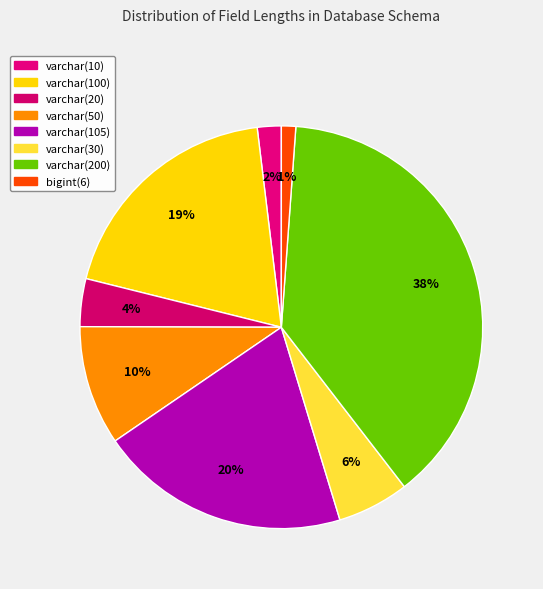

To the nearest percent, what is the combined percentage of varchar(105) and varchar(100)?

39%